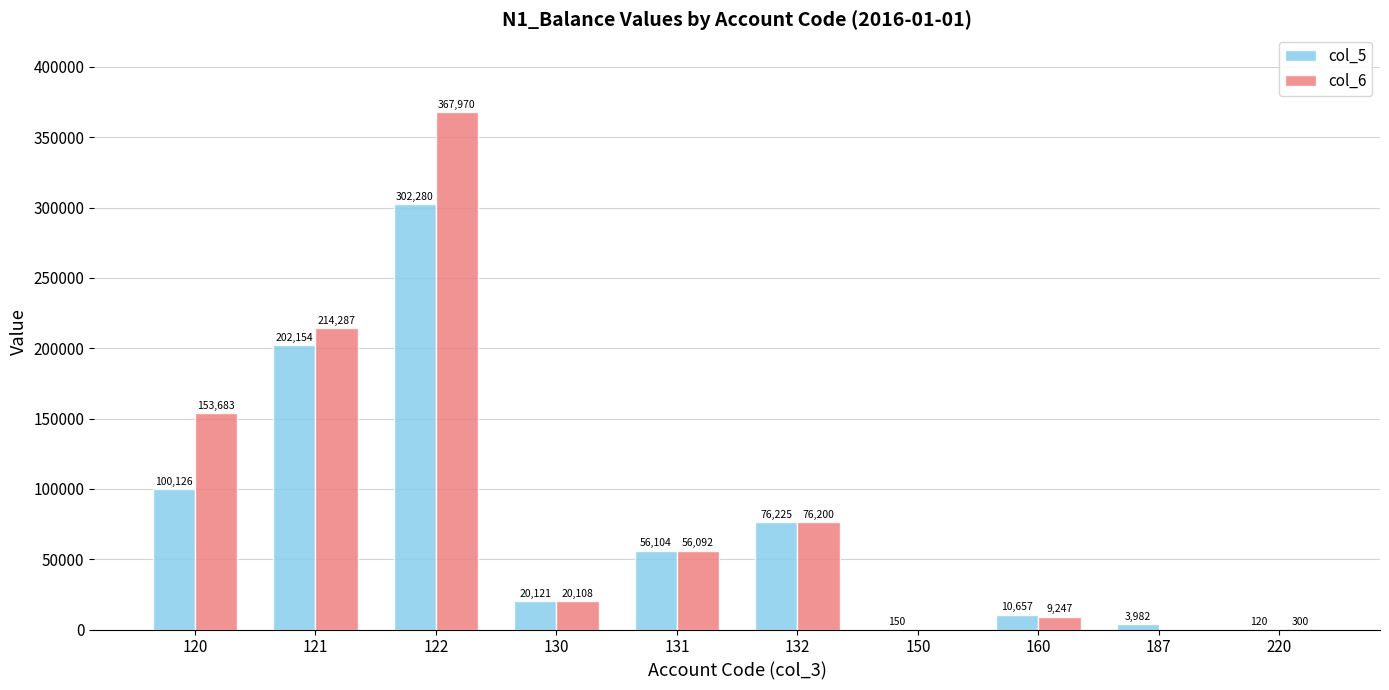

What is the sum of the col_5 values at 131 and 130?

76225.0